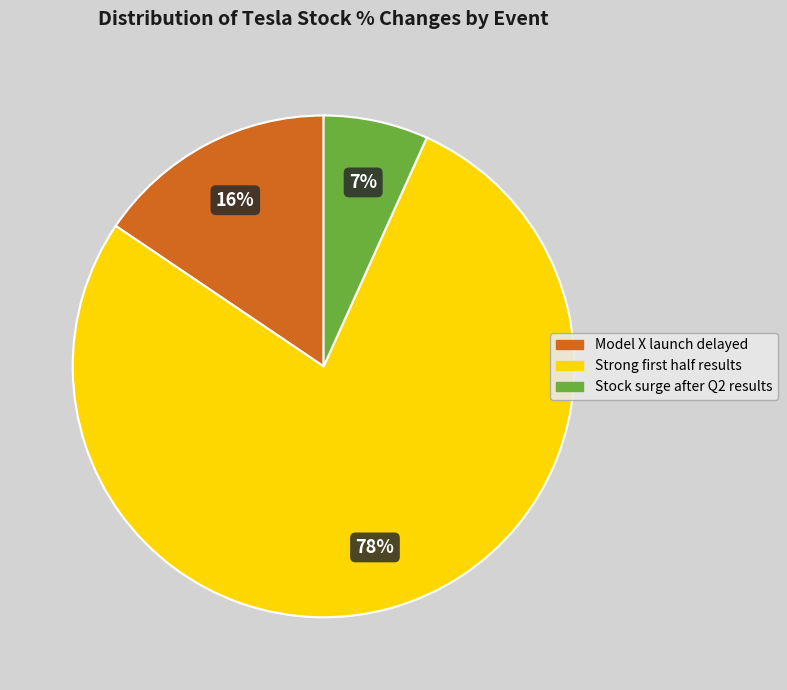

Which category accounts for the majority?

Strong first half results